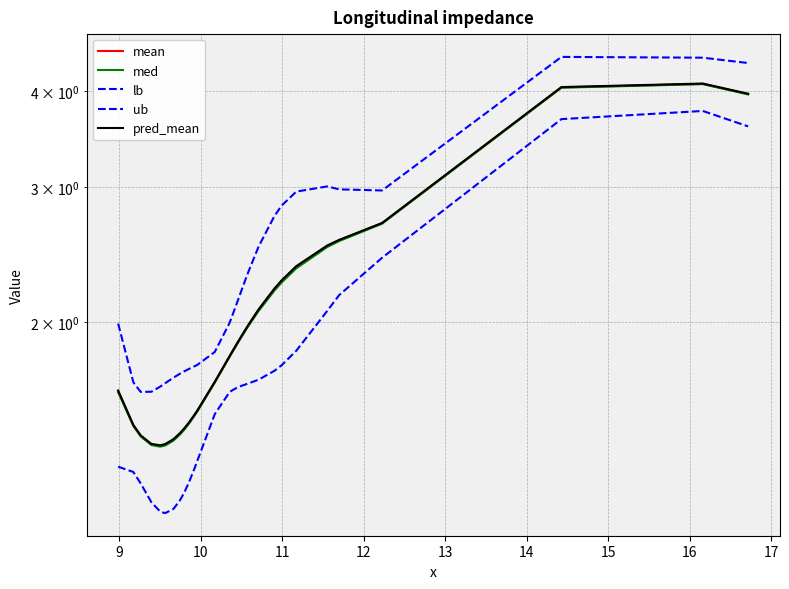

Which series has the largest range (max minus min)?

ub